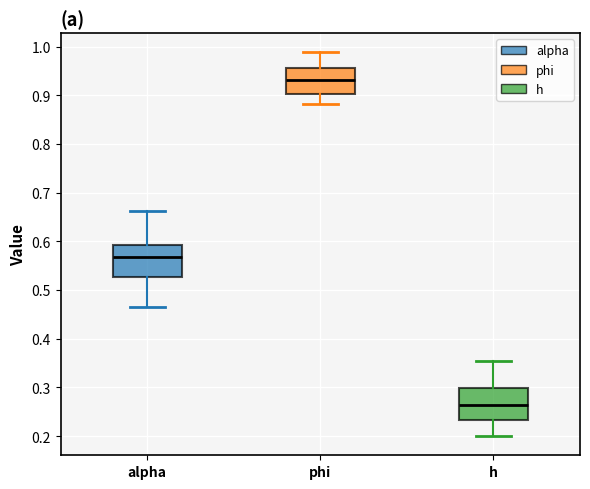

Reading left to right, read every box against the y-axis: the position of its median line, the range the box covers, and the ends of its whiskers. The values are not printed on the chart, so give them approximately, as read against the axis.

alpha: median 0.57, box 0.53 to 0.59, whiskers 0.47 to 0.66
phi: median 0.93, box 0.90 to 0.96, whiskers 0.88 to 0.99
h: median 0.26, box 0.23 to 0.30, whiskers 0.20 to 0.35